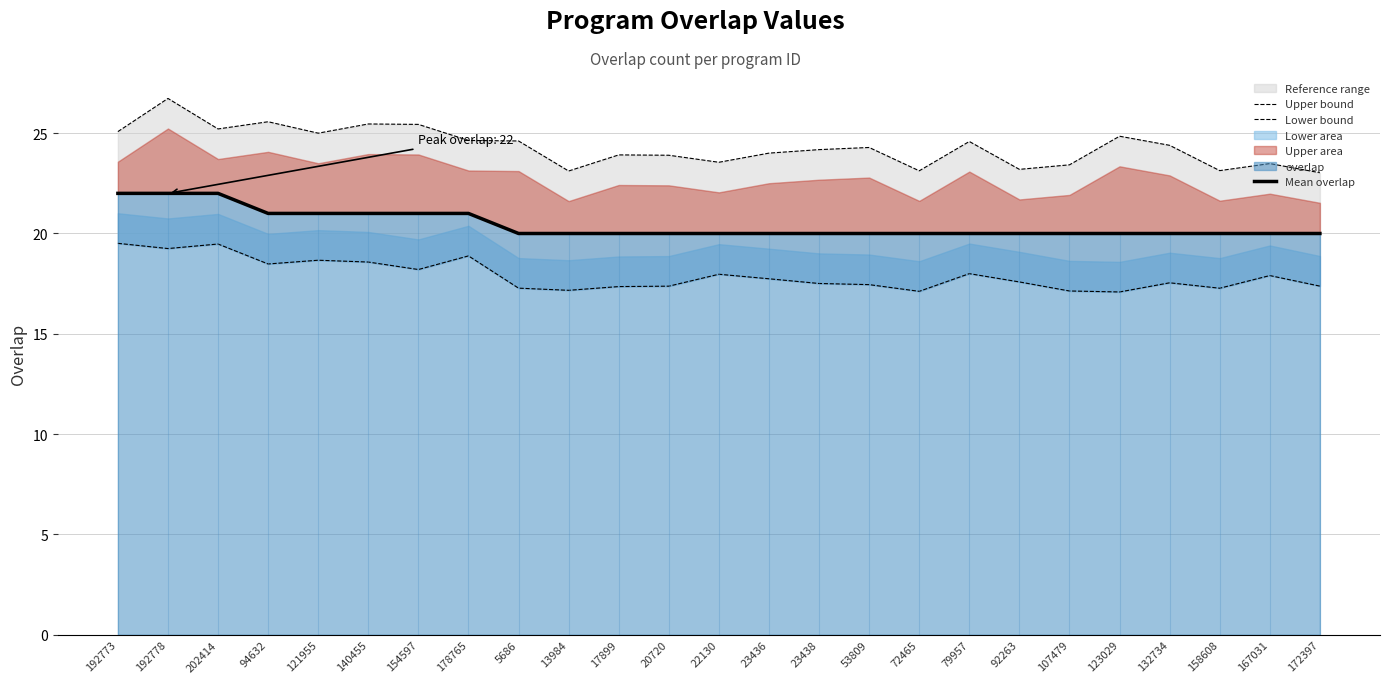

In Upper bound, how many points are higher than both neighbors (excluding endpoints)?

8